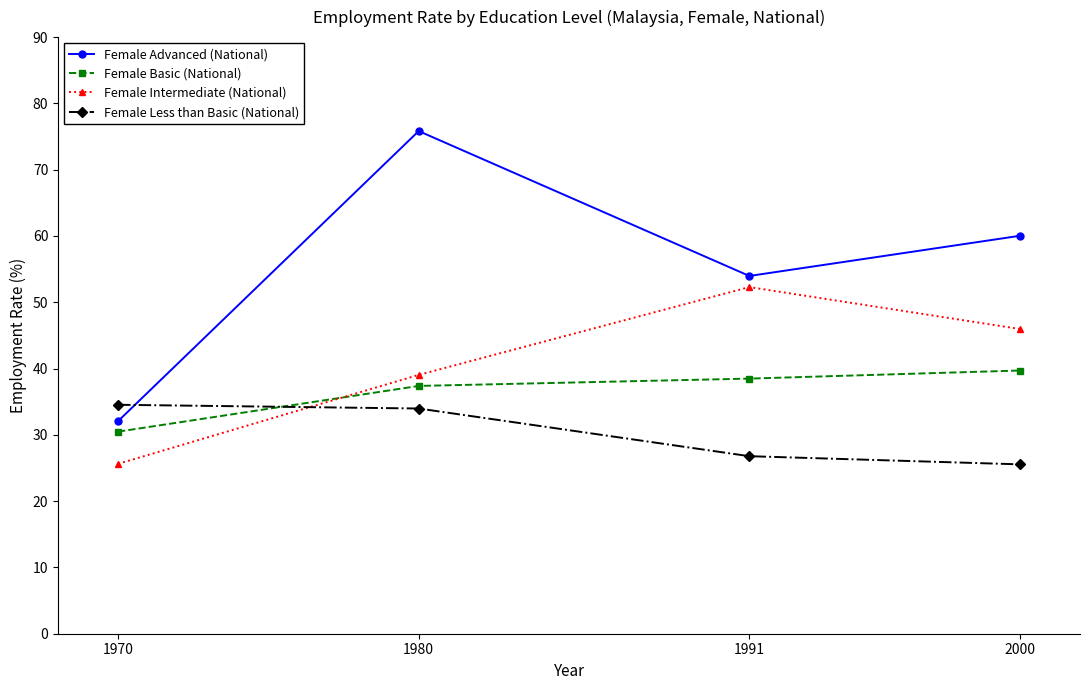

How many times do Female Less than Basic (National) and Female Advanced (National) cross each other?

1